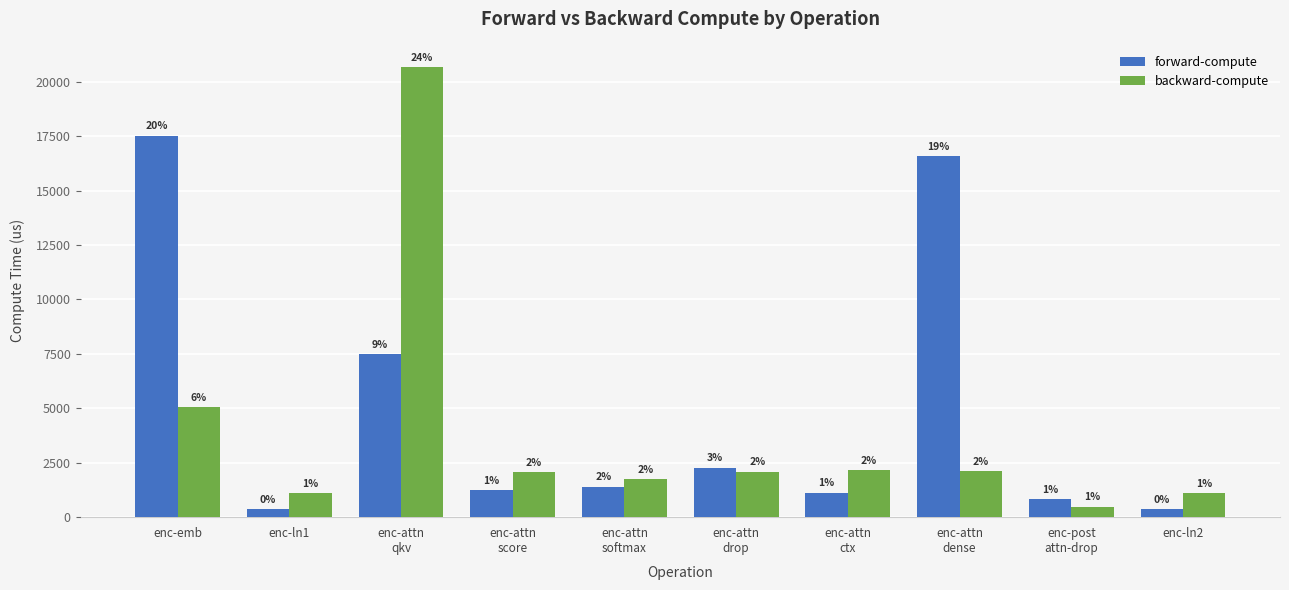

How many bars are there in each group?

2